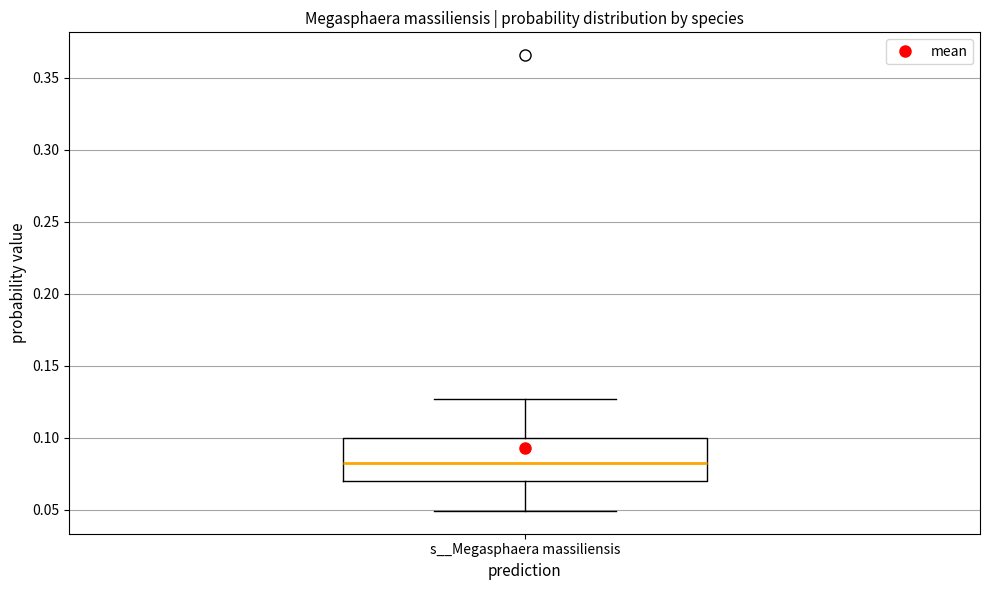

Read this box plot against the y-axis: the position of the median line, the range covered by the box, and the ends of both whiskers. The values are not printed on the chart, so give them approximately, as read against the axis.

median 0.080, box 0.070 to 0.100, whiskers 0.050 to 0.125